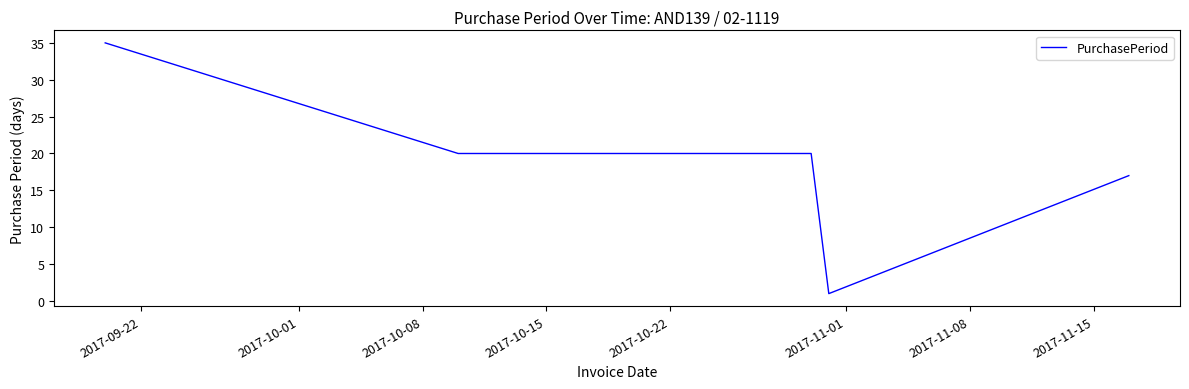

What is the greatest value displayed?

35